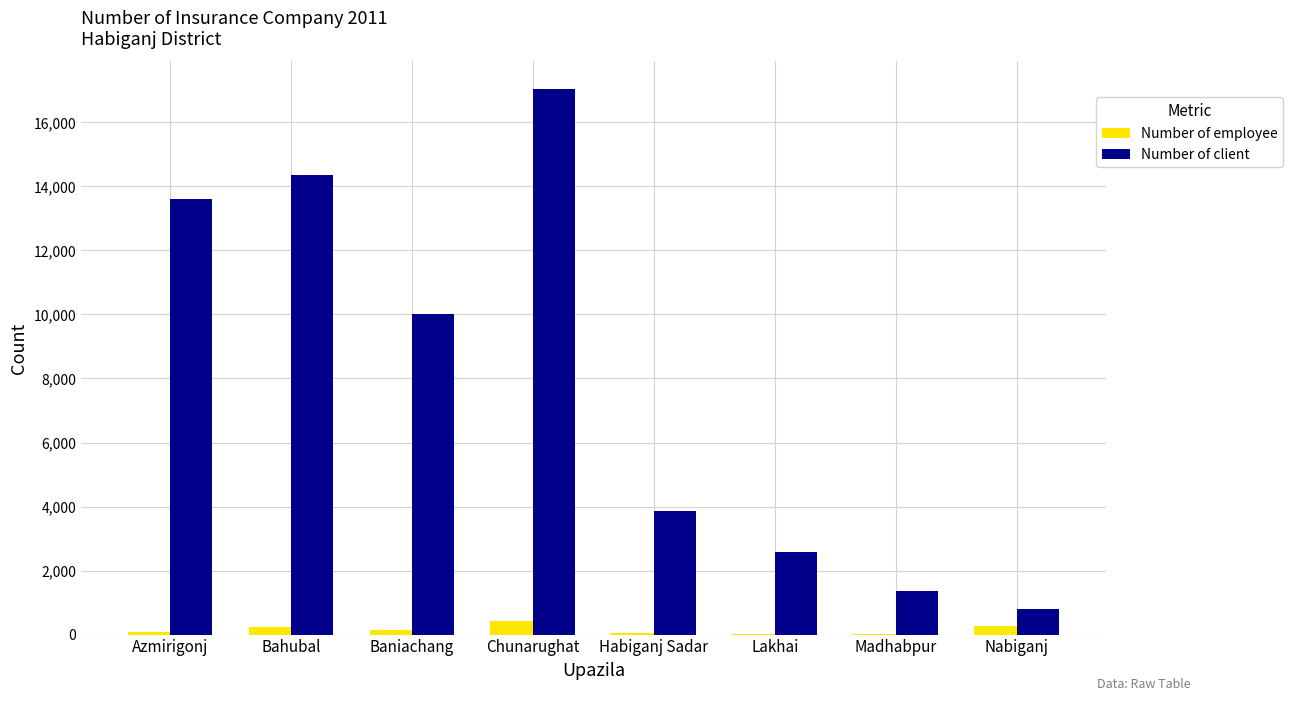

At which category is the sum across all series the highest?

Chunarughat